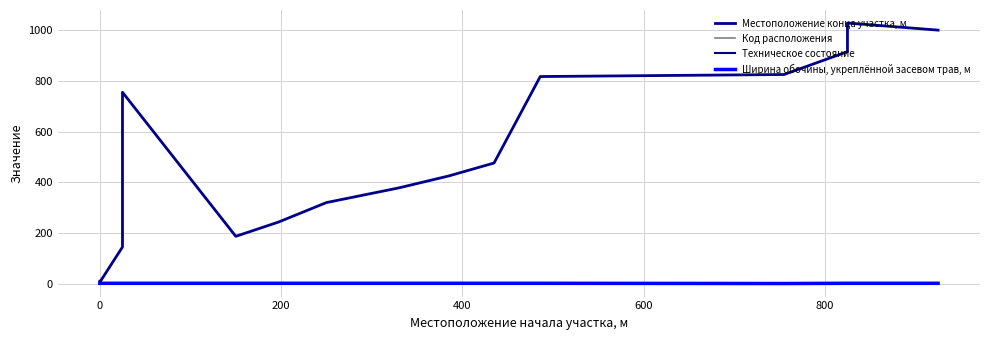

True or false: Местоположение конца участка, м has more than 0 points higher than both neighbors.

True